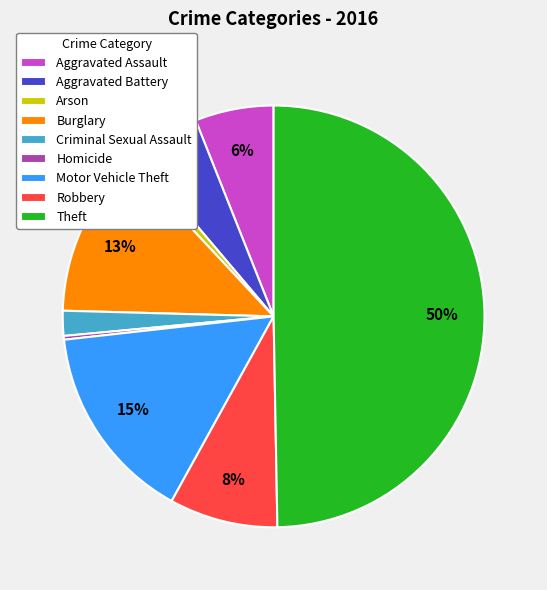

Which slice is the largest?

Theft